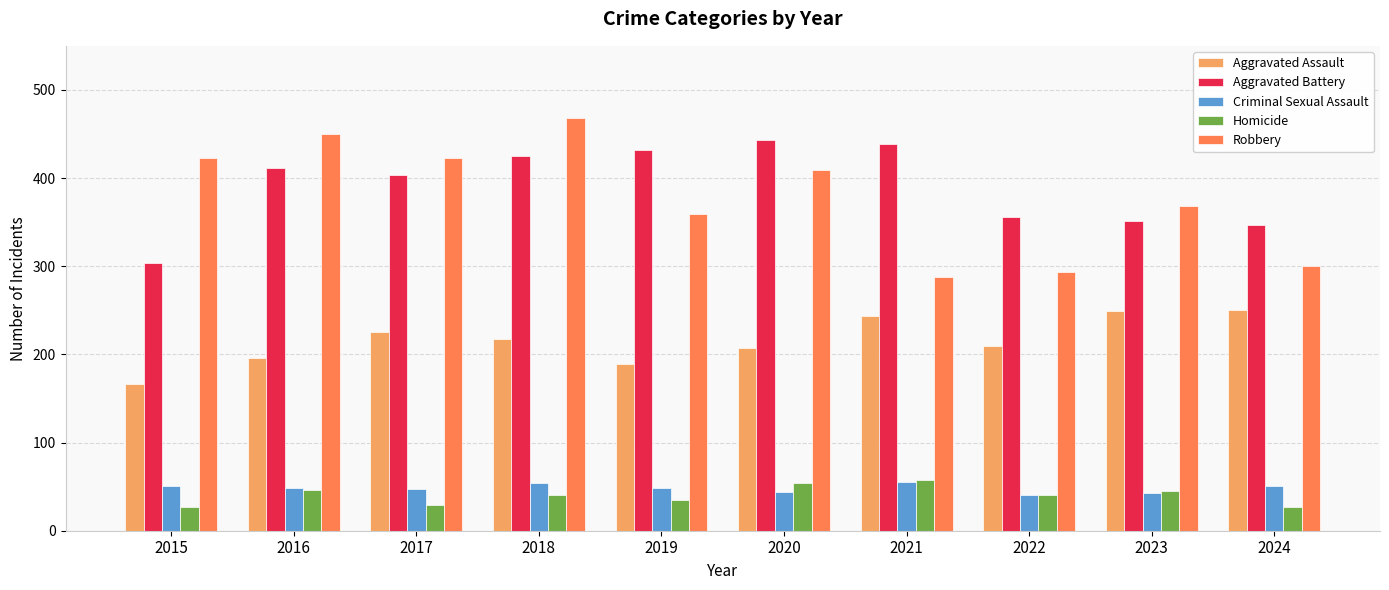

Which series has the largest range (max minus min)?

Robbery